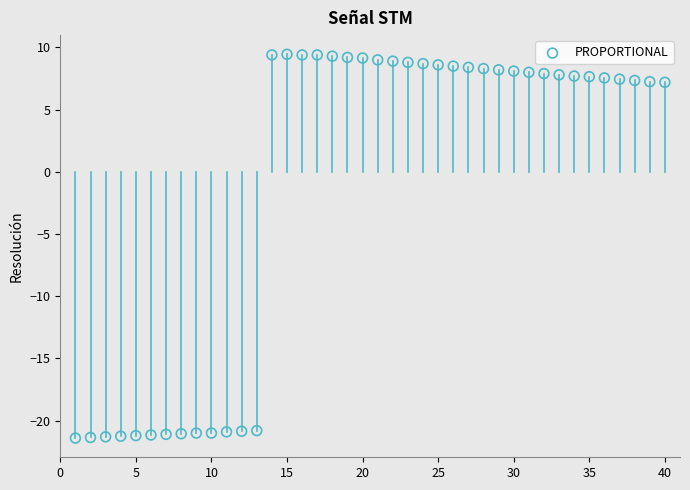

What is the range of X values (max minus min)?

39.0